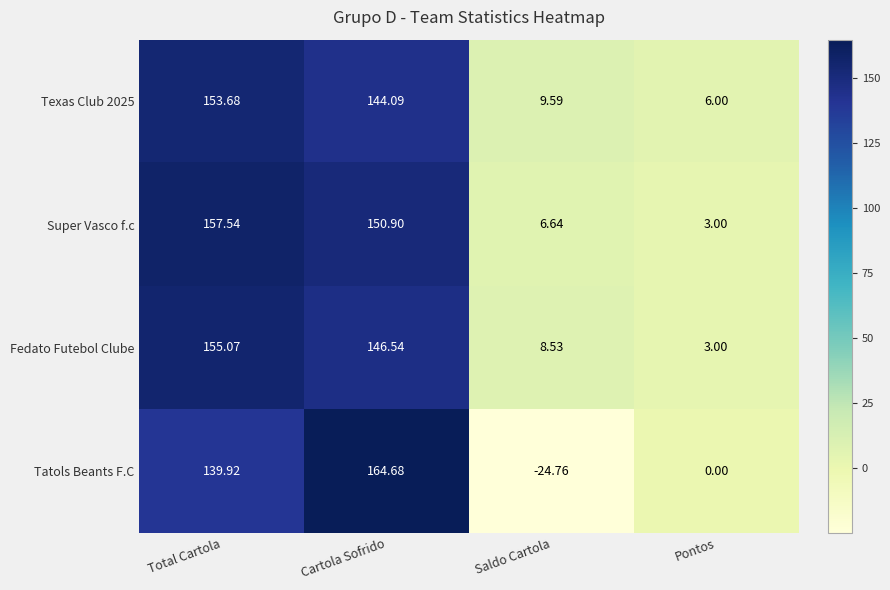

At which label does Fedato Futebol Clube reach its peak?

Total Cartola